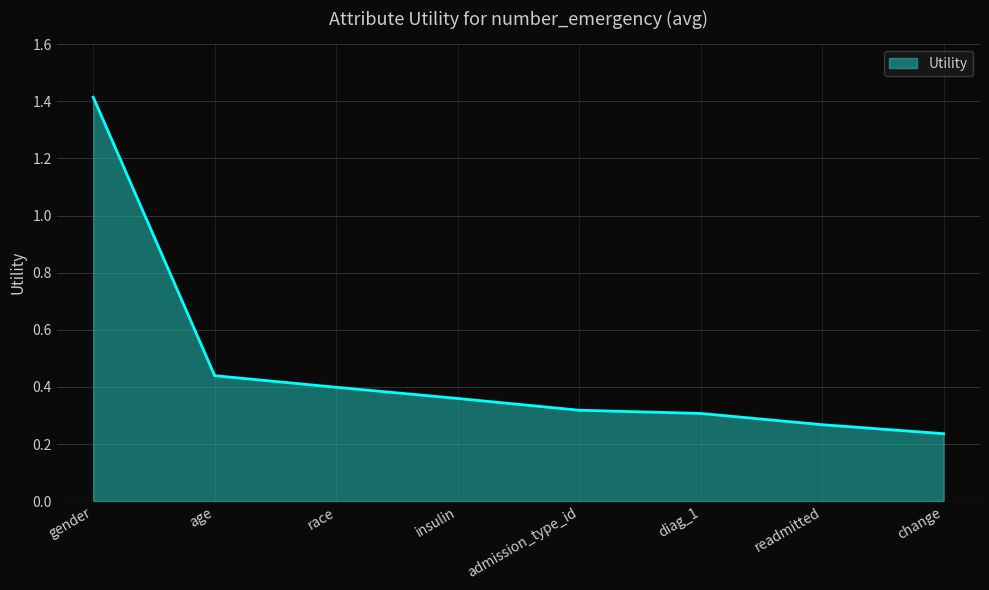

Which category has the highest value across all series?

gender